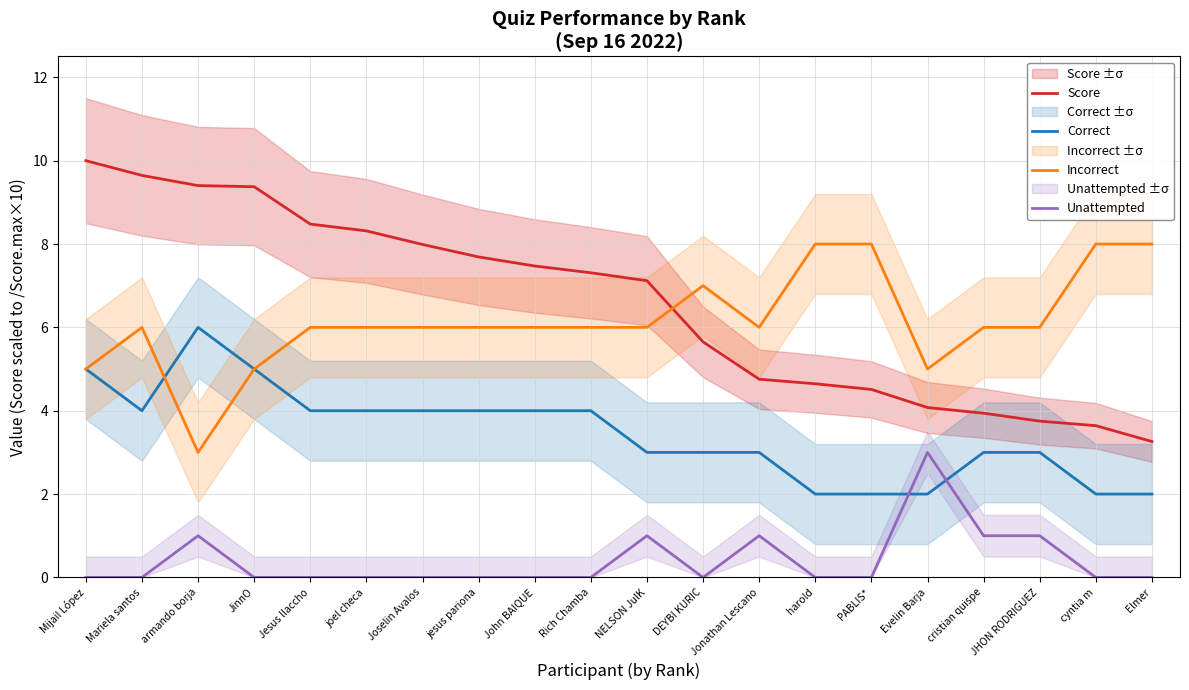

How many values in the Score series are below 7?

9